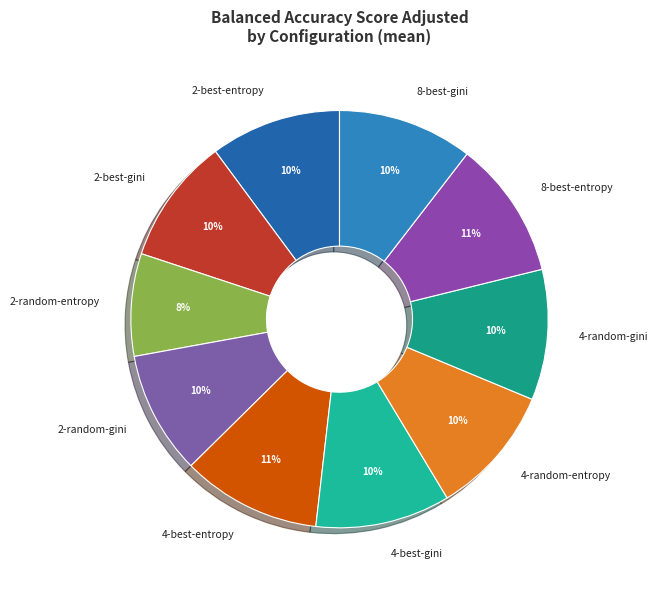

Which category has the smallest portion of the pie?

2-random-entropy